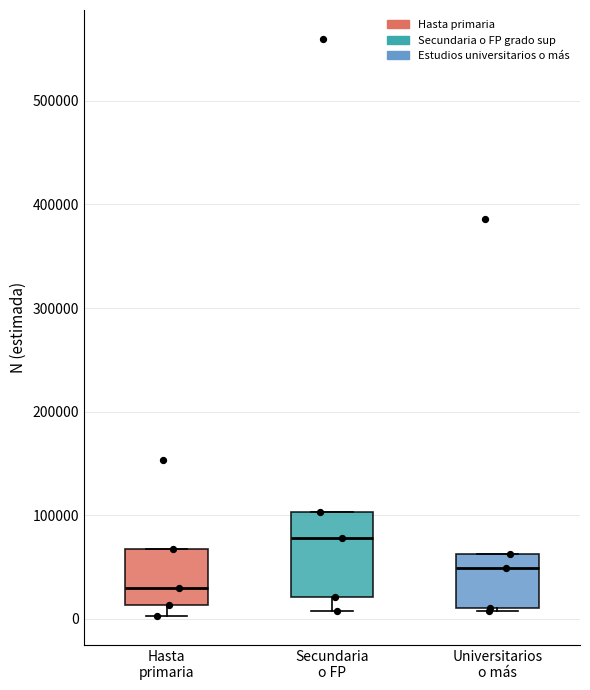

Which box's median line is the highest?

Secundaria o FP